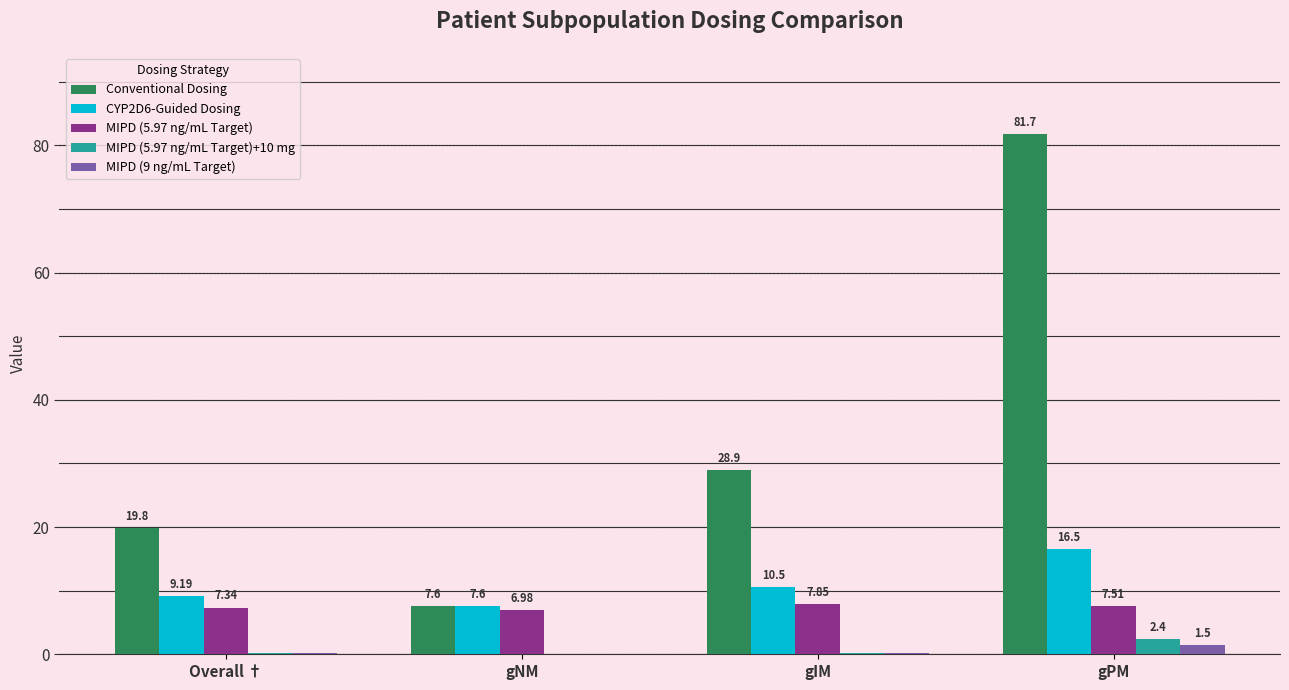

What is the sum of the MIPD (5.97 ng/mL Target) values at gNM and Overall †?

14.3